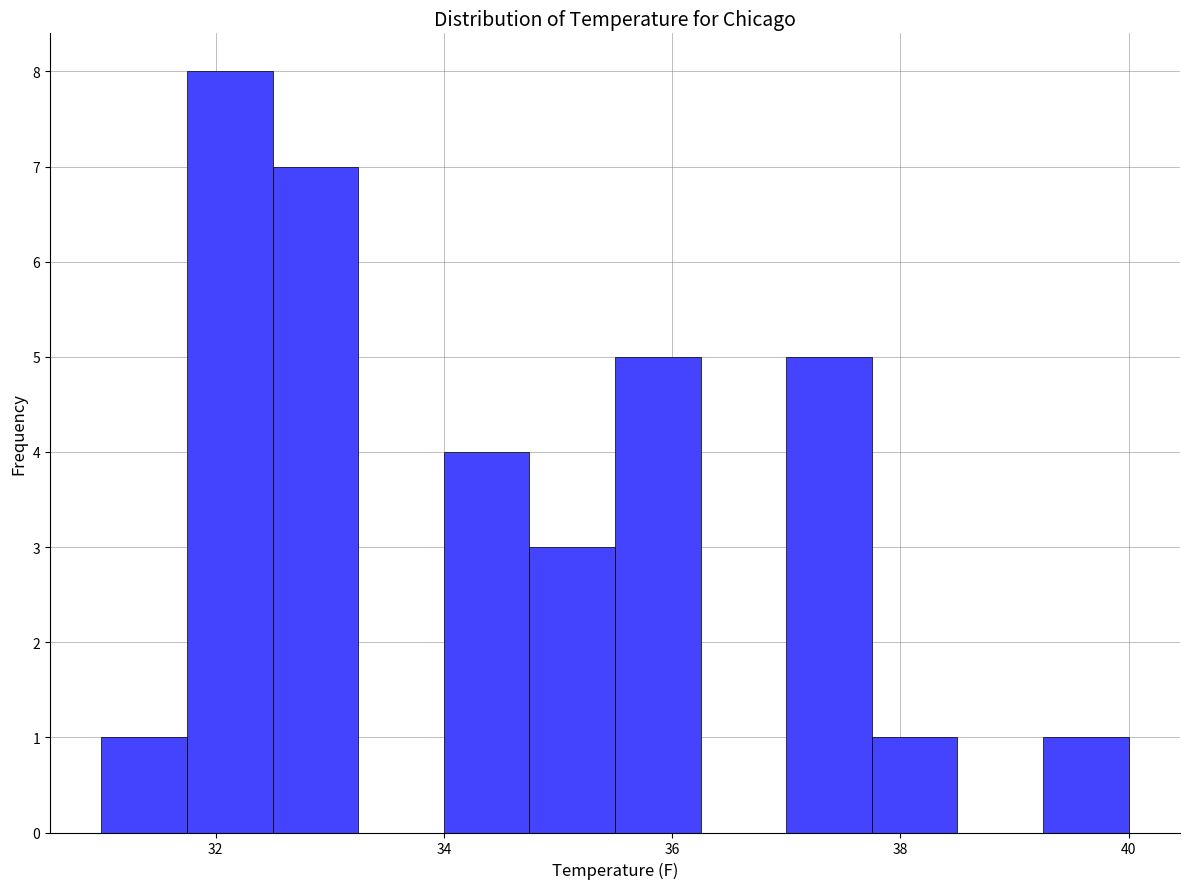

Read against the x-axis, roughly where is the centre of the tallest bar?

32.2